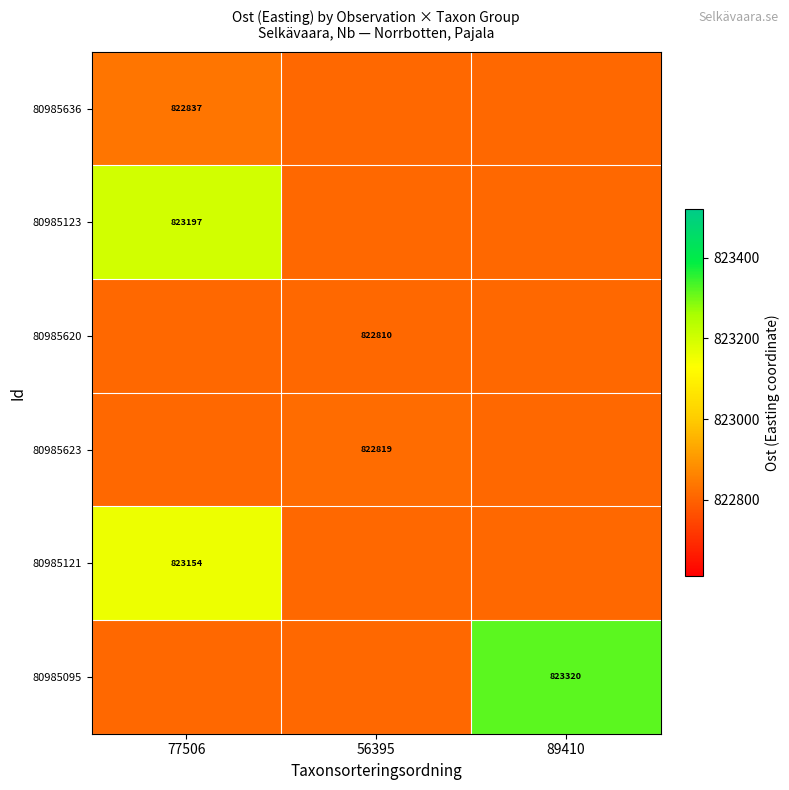

Which label corresponds to the largest value in the chart?

89410